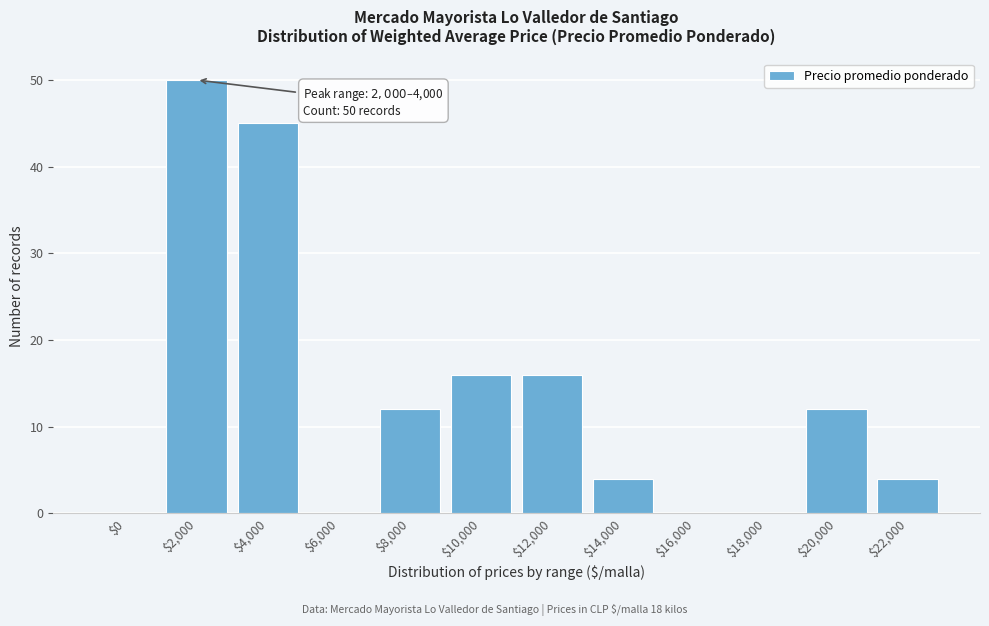

True or false: the data shows 45 at $4,000.

True